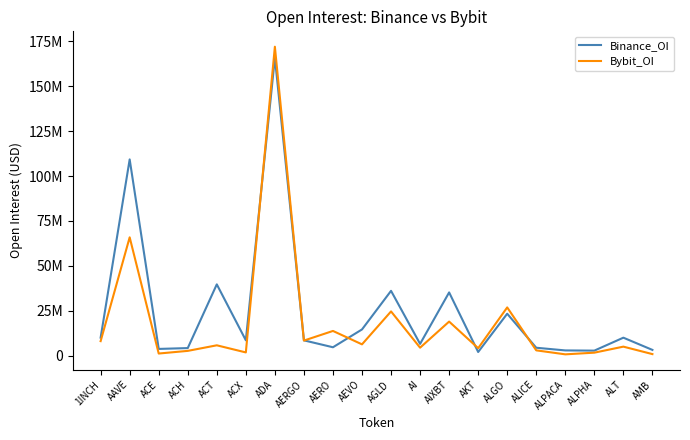

Does the chart display data point markers on the line(s)?

No